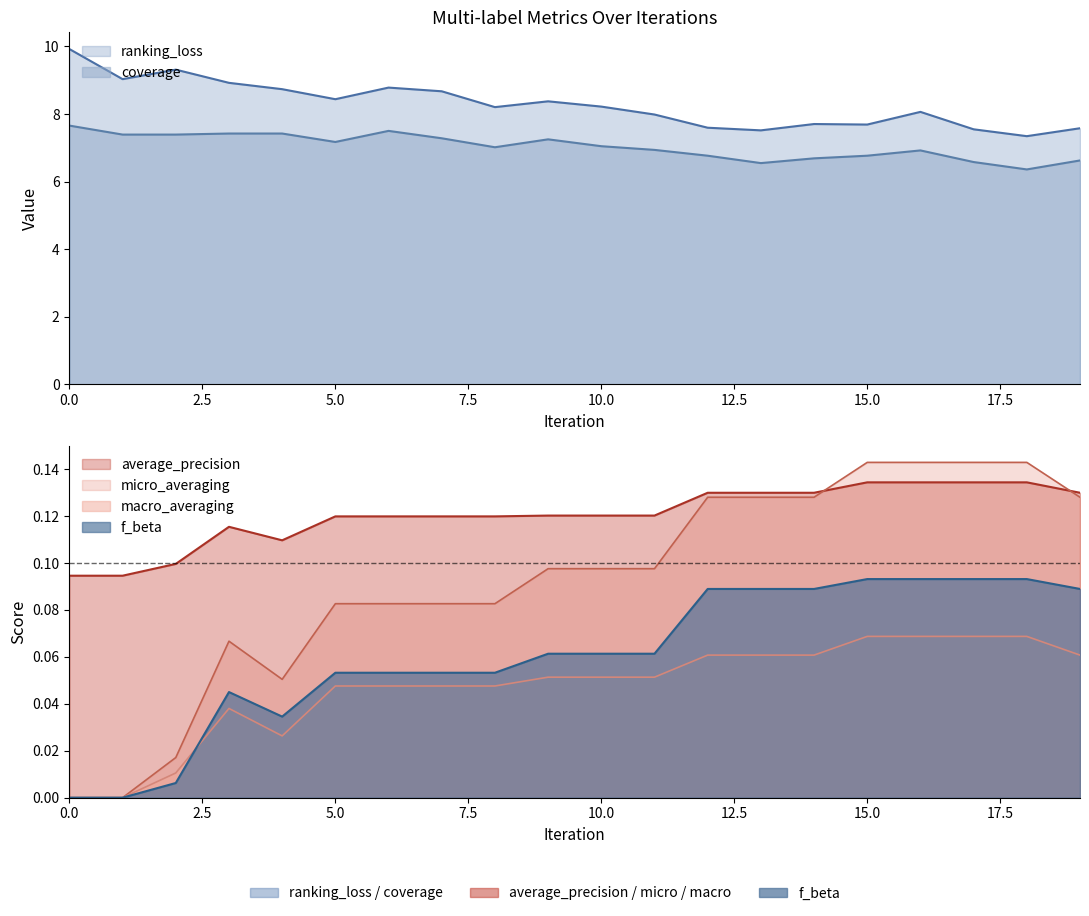

True or false: micro_averaging has a value of -0.1 at 0.

False